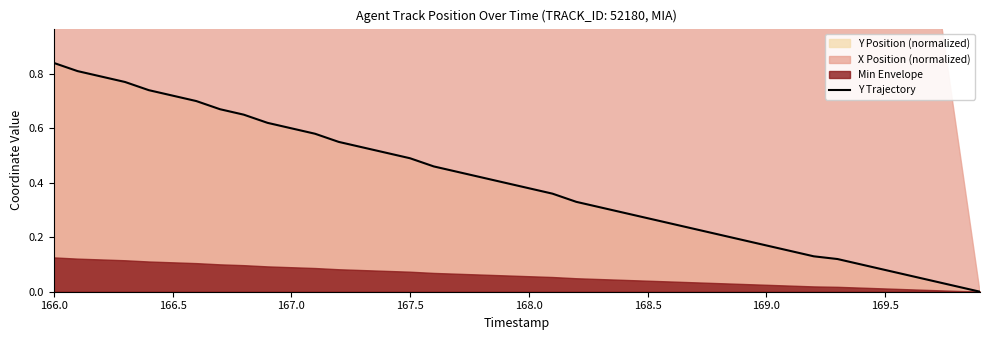

Is it true that the value at 22 is 0.2?

False